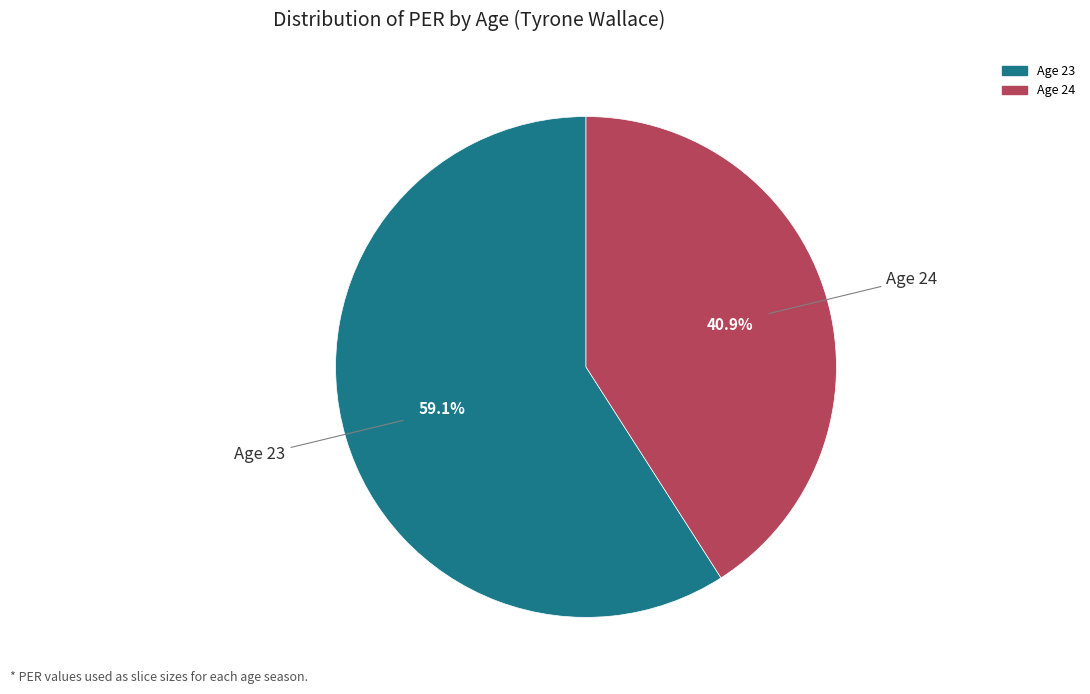

Is there a majority slice in this chart?

Yes